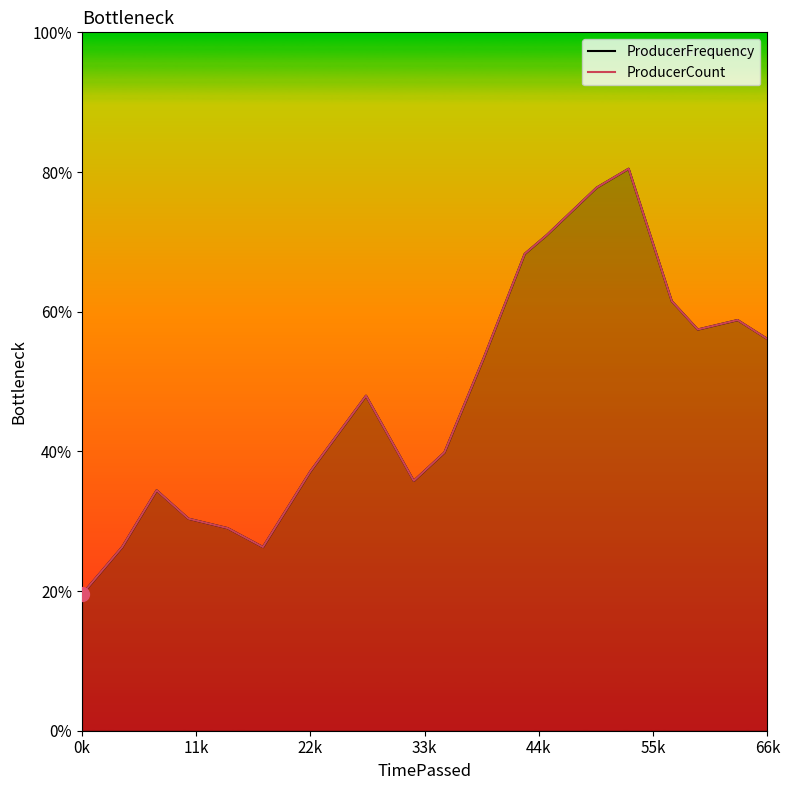

Rank the series by their average value, from lowest to highest.

ProducerCount, ProducerFrequency